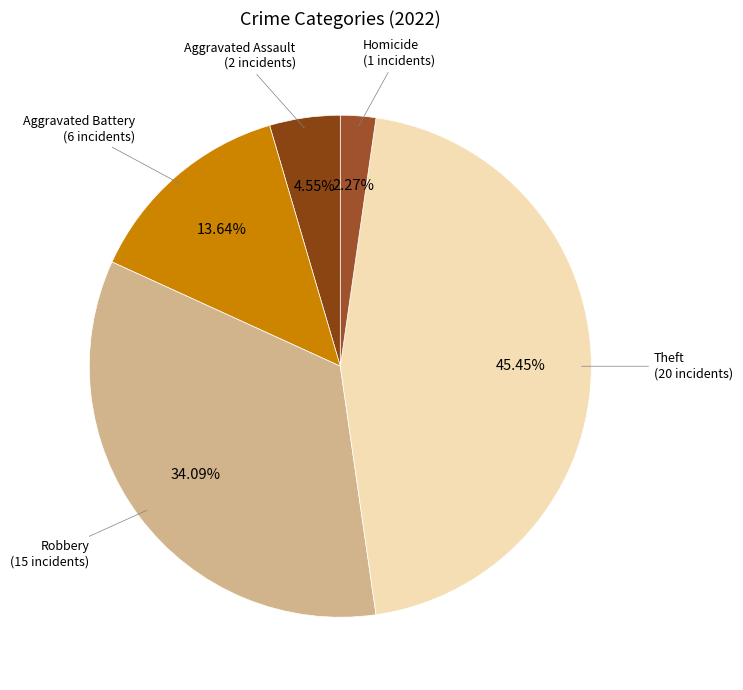

How many segments does this pie chart have?

5